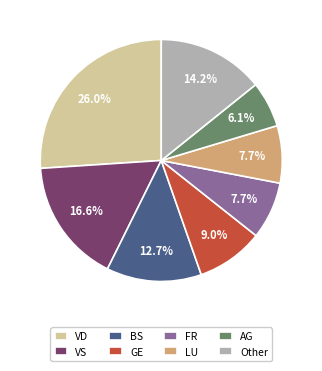

Does VS account for over 50% of the chart?

No